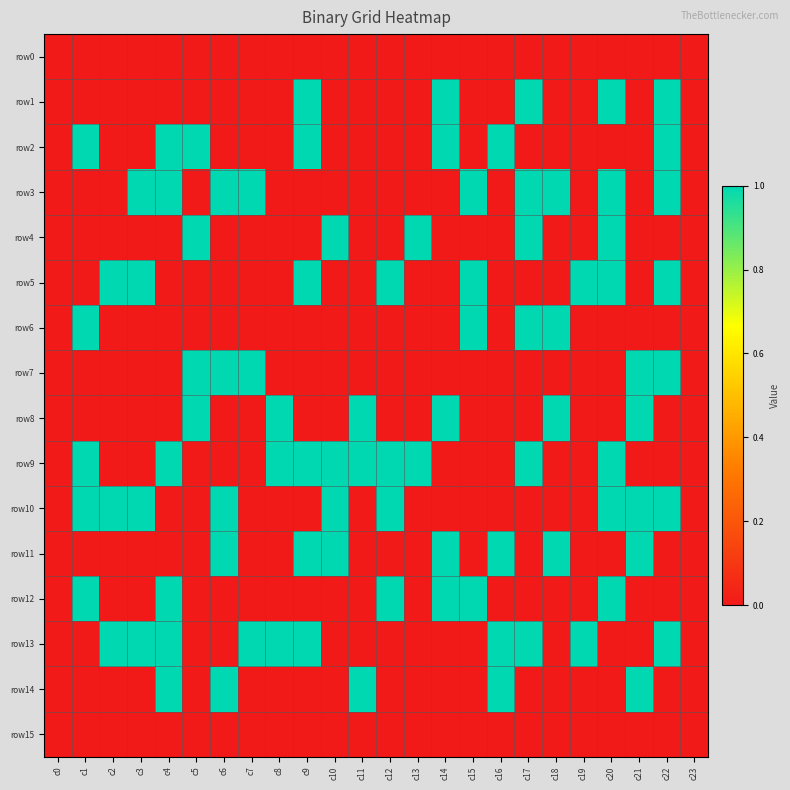

Which series changed the most between c3 and c19?

row3